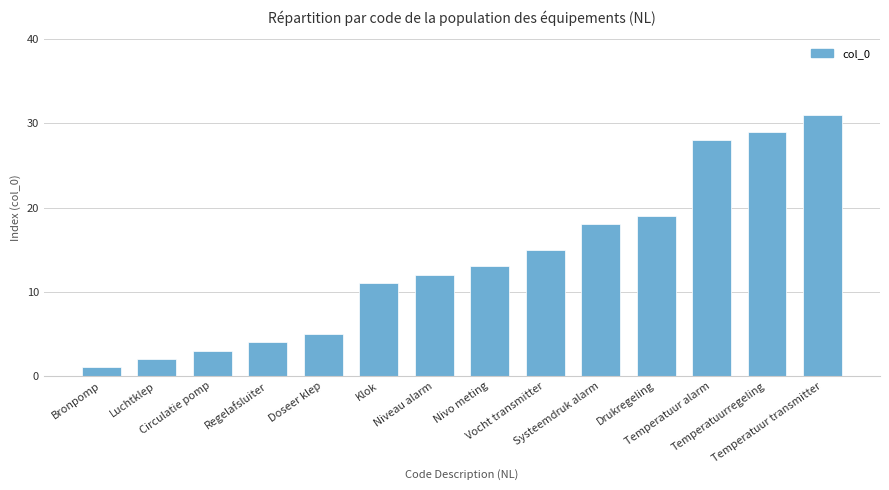

What is the label of the 6th bar from the right?

Vocht transmitter